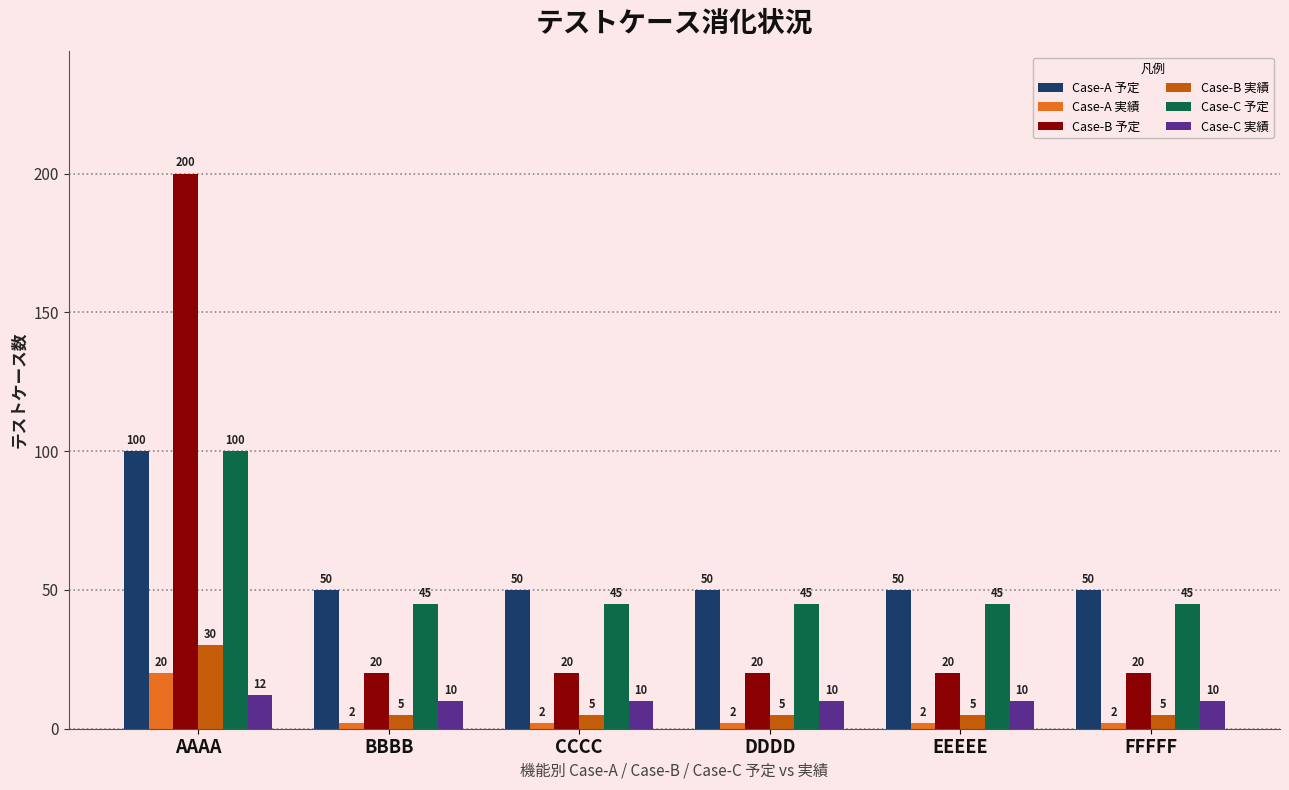

How many bars are there in total?

36